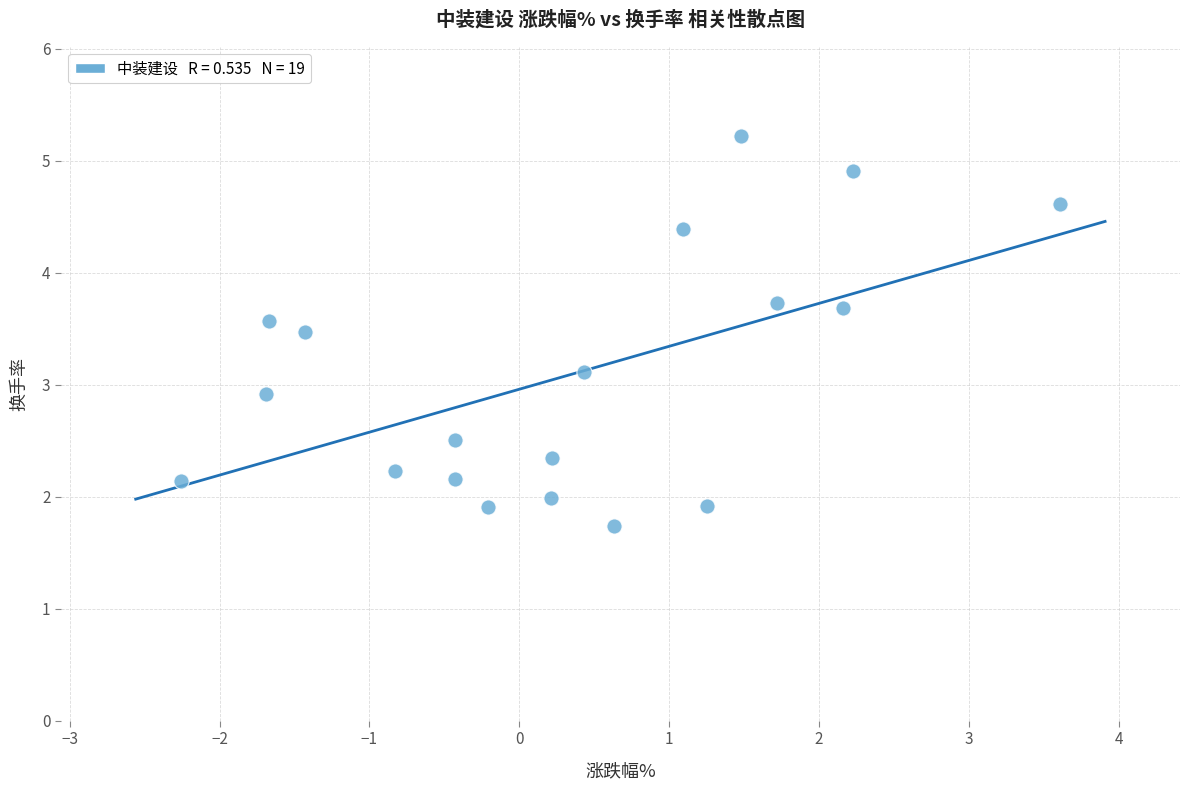

What is the range of Y values (max minus min)?

3.5